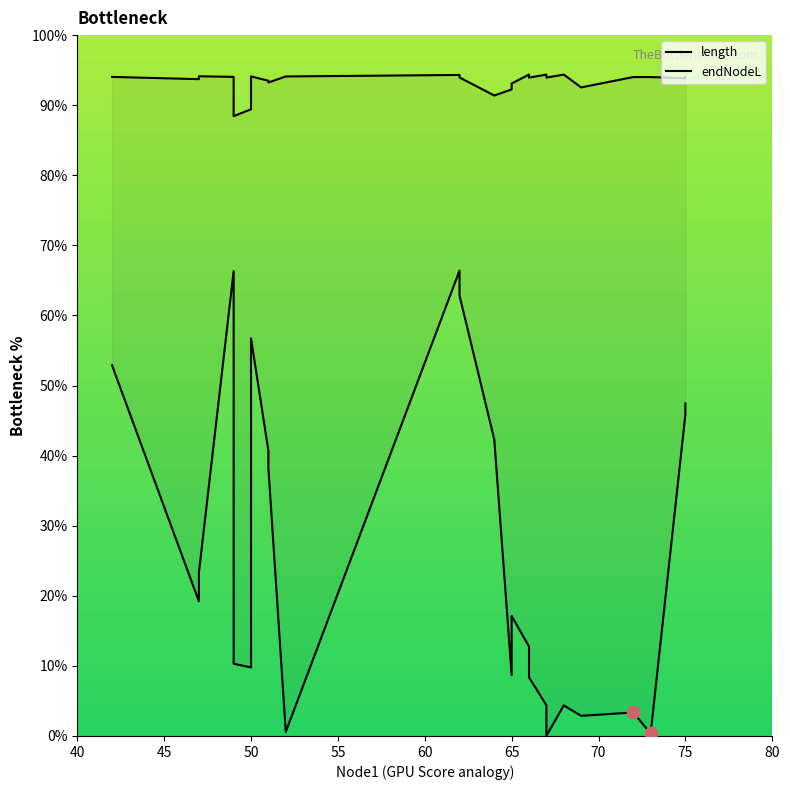

Which series contains the lowest Y value?

length